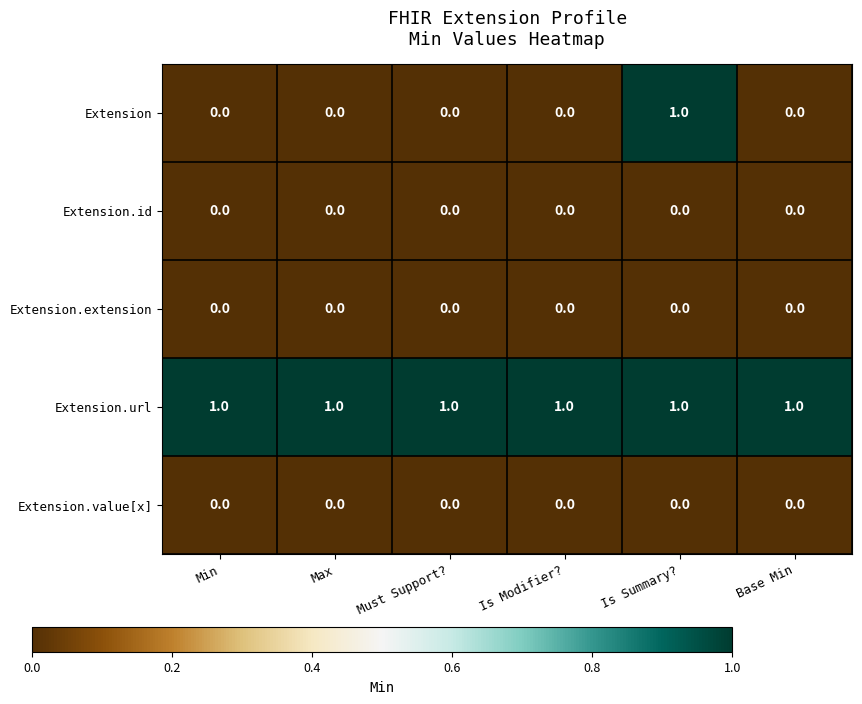

At how many categories does at least one series exceed 0?

6